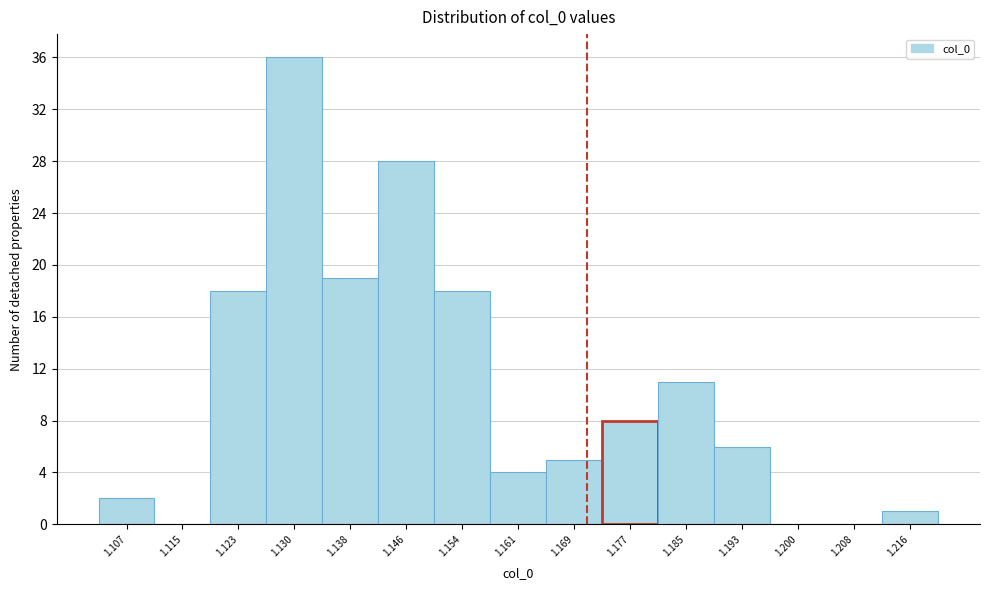

Reading left to right, what are all the values shown in this chart?

1.107=2	1.115=0	1.123=18	1.130=36	1.138=19	1.146=28	1.154=18	1.161=4	1.169=5	1.177=8	1.185=11	1.193=6	1.200=0	1.208=0	1.216=1